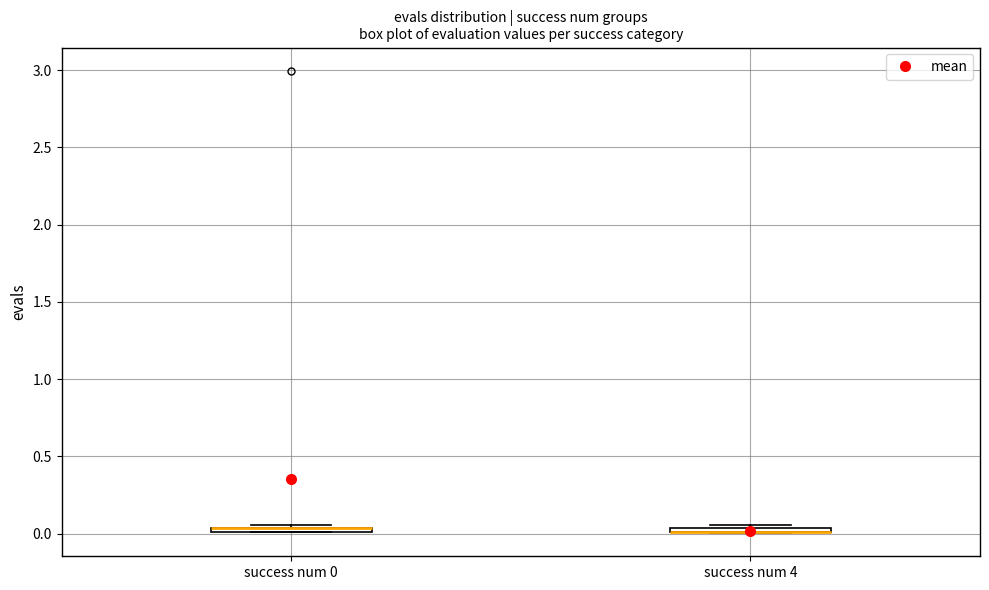

Where is the upper edge of the box for success num 0 on the y-axis? The values are not printed on the chart, so give them approximately, as read against the axis.

0.05